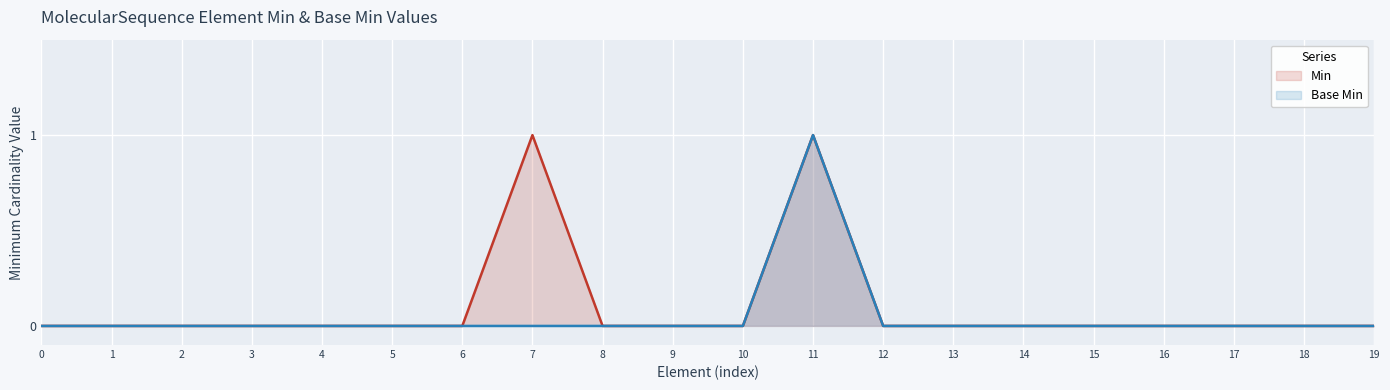

True or false: Base Min and Min intersect in this chart.

False